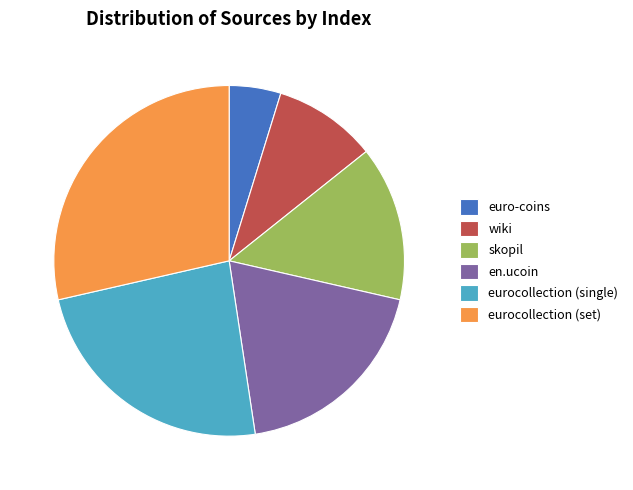

Is it true that eurocollection (set) is 29% of the pie?

True